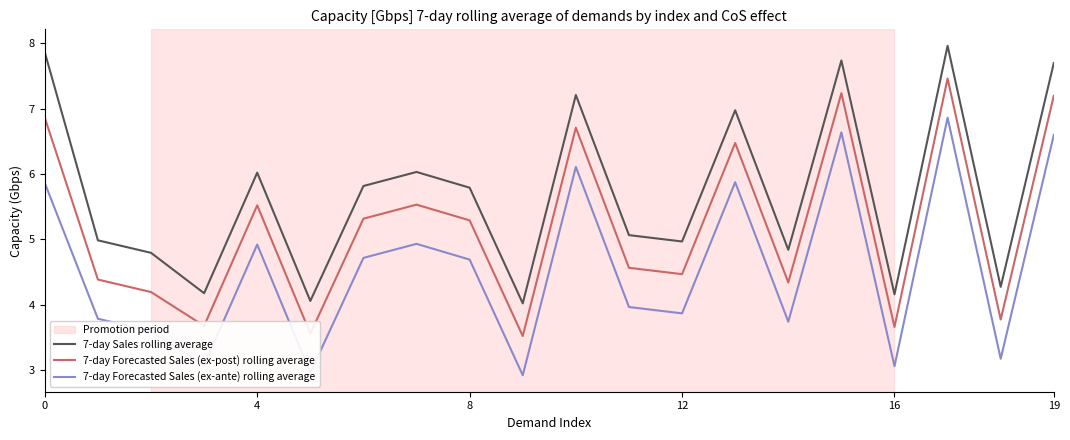

Rank the series by their average value, from lowest to highest.

7-day Forecasted Sales (ex-ante) rolling average, 7-day Forecasted Sales (ex-post) rolling average, 7-day Sales rolling average